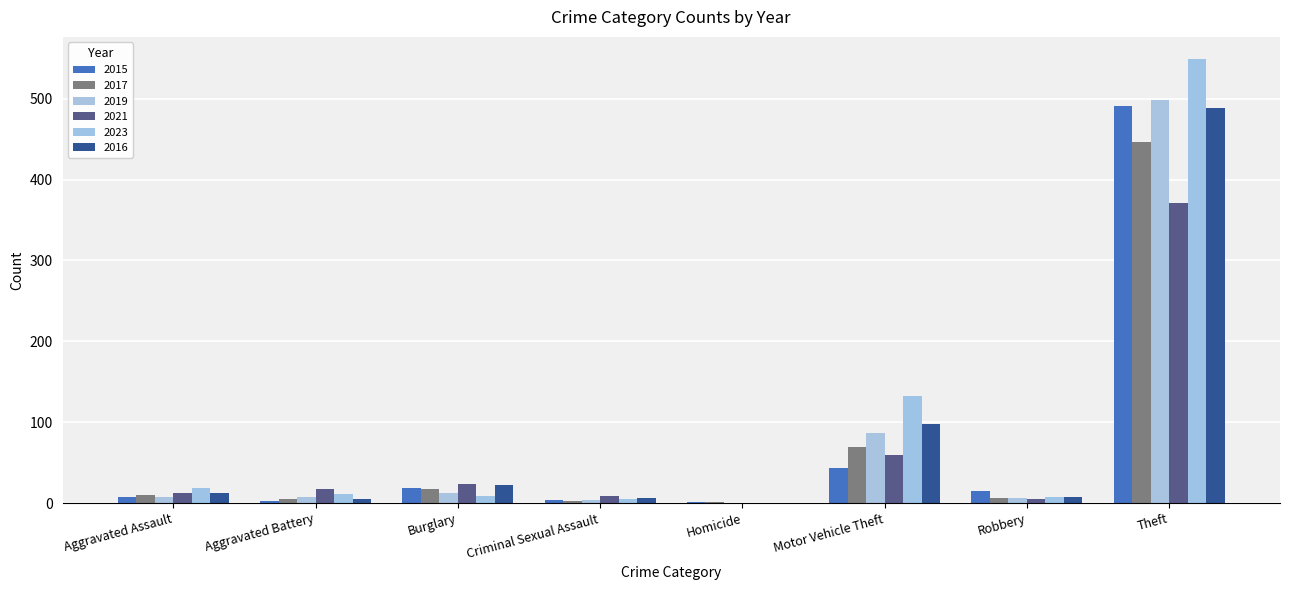

What is the difference between the 2019 values at Aggravated Battery and Burglary?

4